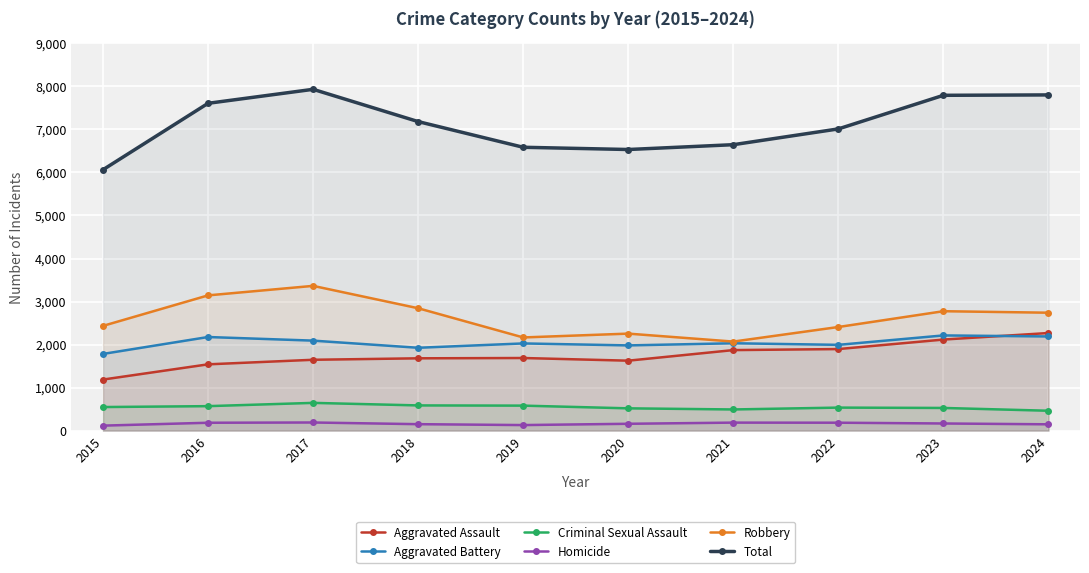

Reading left to right, extract all data points from this chart.

Aggravated Assault: 2015=1186	2016=1540	2017=1646	2018=1680	2019=1687	2020=1625	2021=1871	2022=1895	2023=2116	2024=2268
Aggravated Battery: 2015=1782	2016=2175	2017=2091	2018=1925	2019=2026	2020=1980	2021=2030	2022=1993	2023=2212	2024=2188
Criminal Sexual Assault: 2015=547	2016=568	2017=644	2018=585	2019=580	2020=517	2021=491	2022=534	2023=526	2024=461
Homicide: 2015=115	2016=182	2017=188	2018=149	2019=128	2020=158	2021=185	2022=183	2023=165	2024=146
Robbery: 2015=2434	2016=3143	2017=3364	2018=2844	2019=2165	2020=2254	2021=2069	2022=2408	2023=2775	2024=2740
Total: 2015=6064	2016=7608	2017=7933	2018=7183	2019=6586	2020=6534	2021=6646	2022=7013	2023=7794	2024=7803